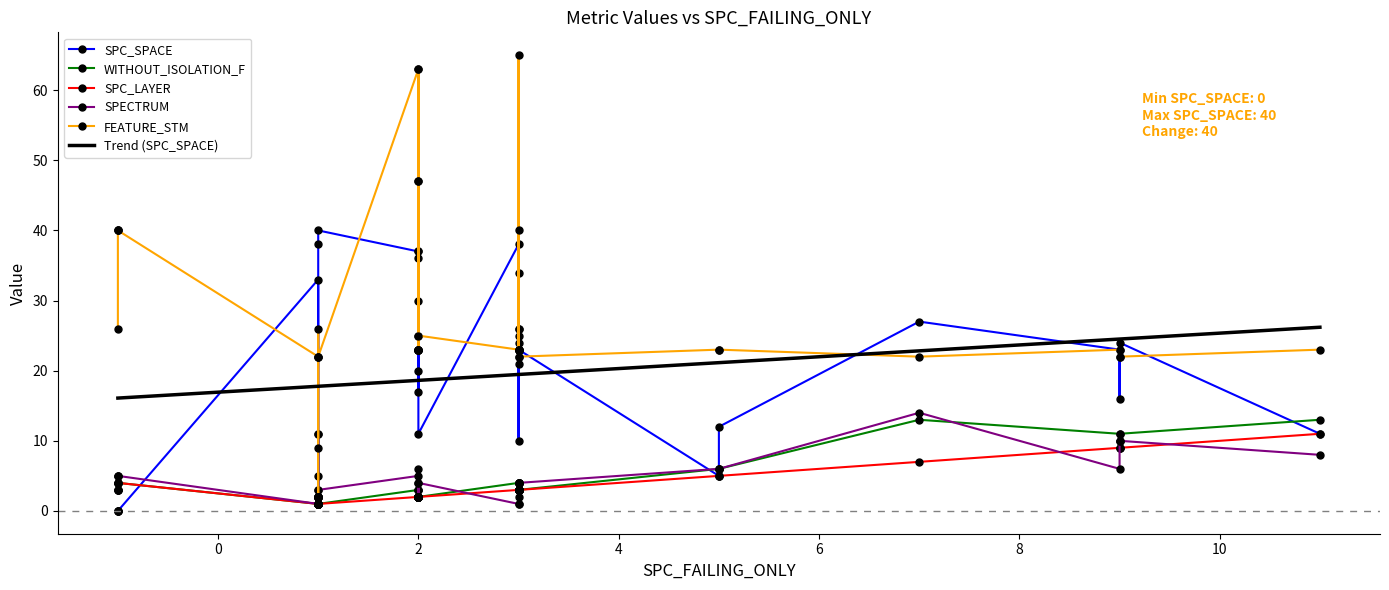

How many data points in SPC_LAYER are above 3?

9